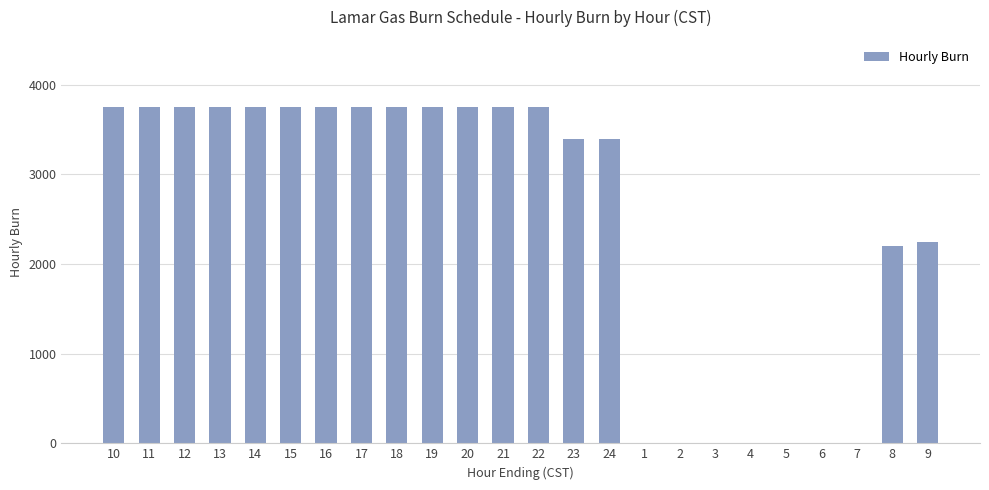

Where is the data nearest to the value 1875?

8